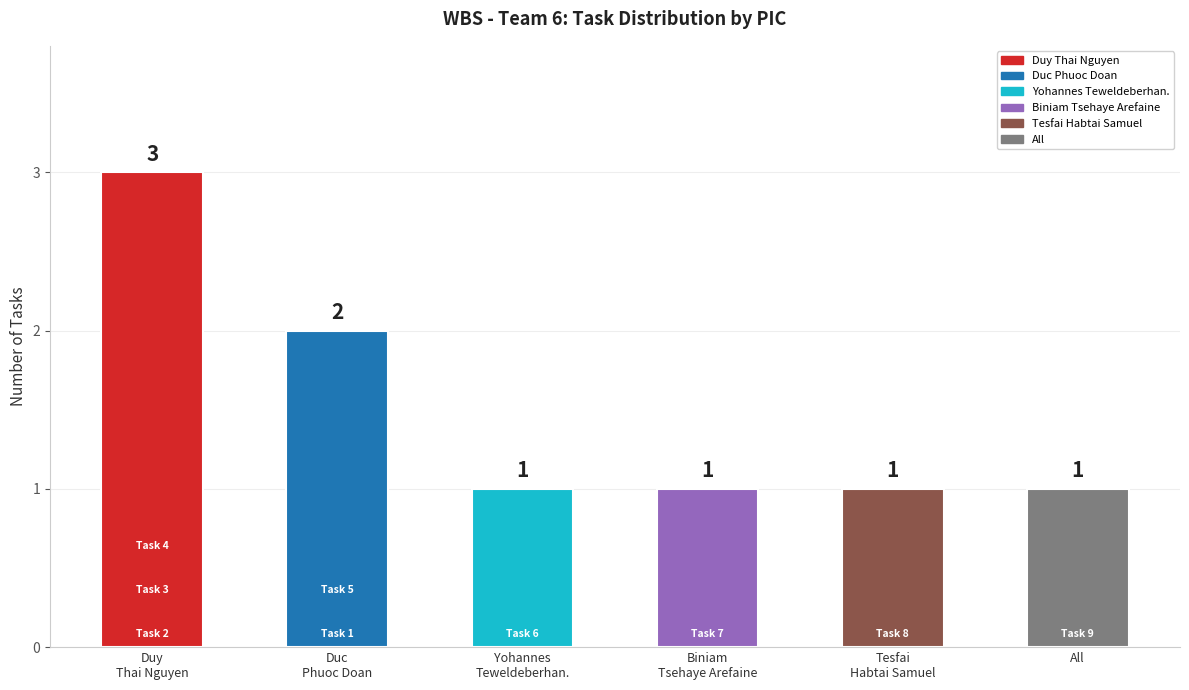

At which category does the chart reach its peak across all series?

Duy
Thai Nguyen